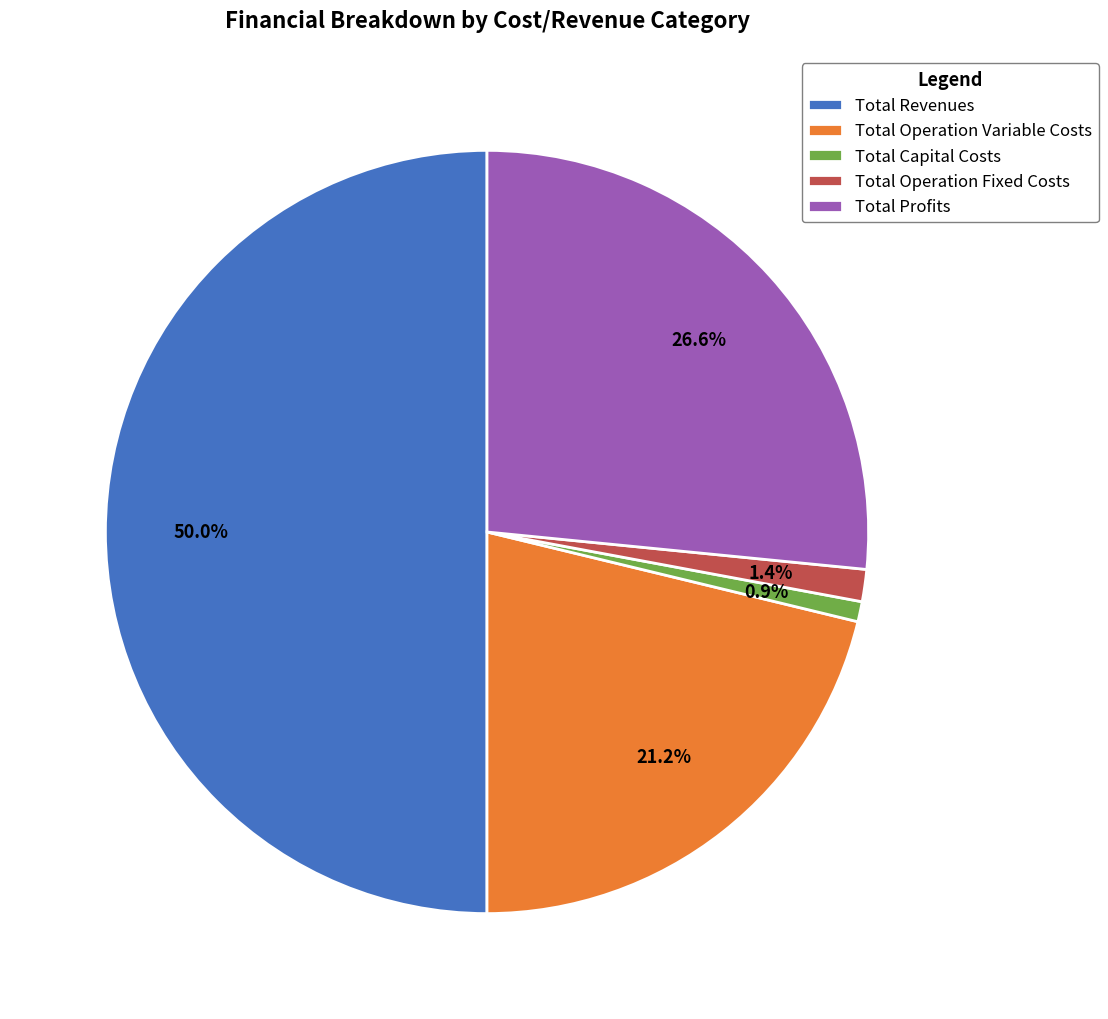

To the nearest percent, what is the average slice percentage?

20%